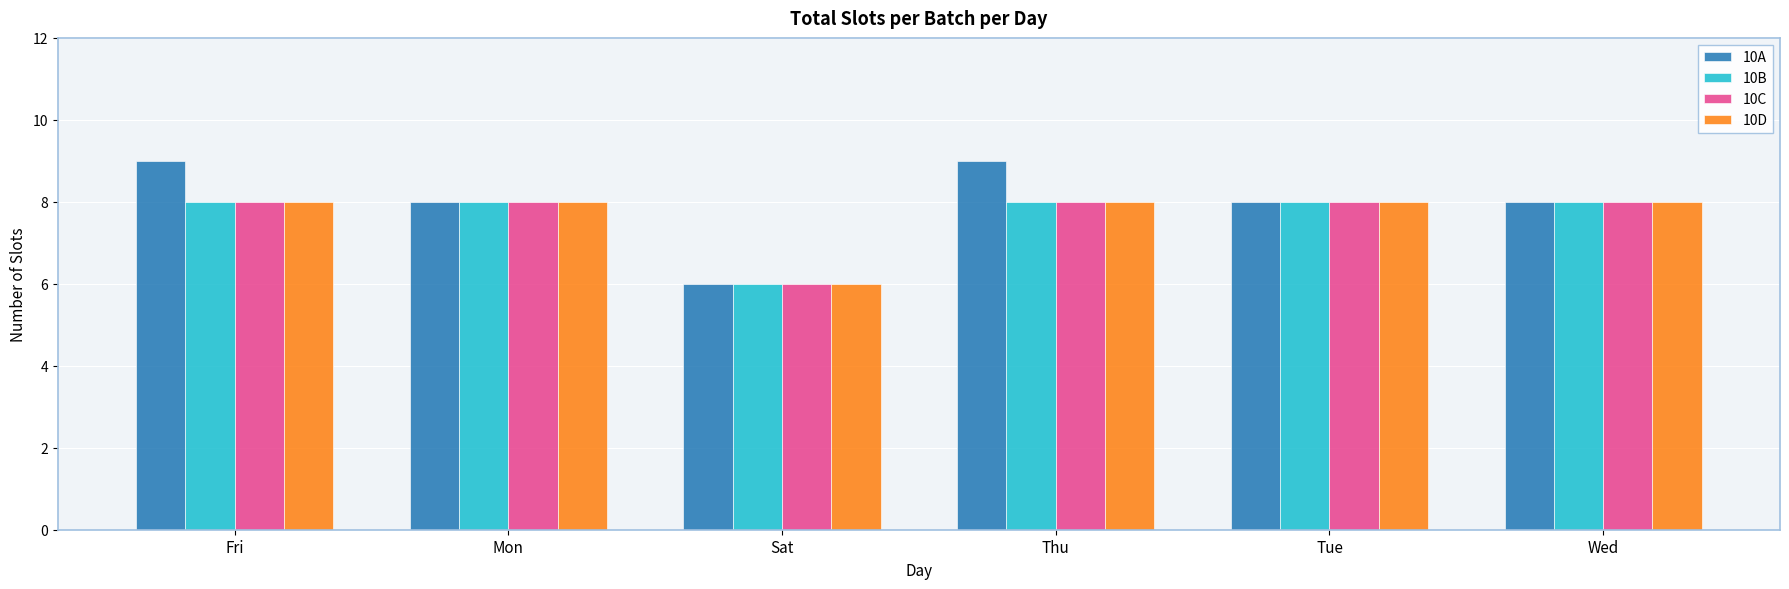

Which label corresponds to the smallest value in the chart?

Sat